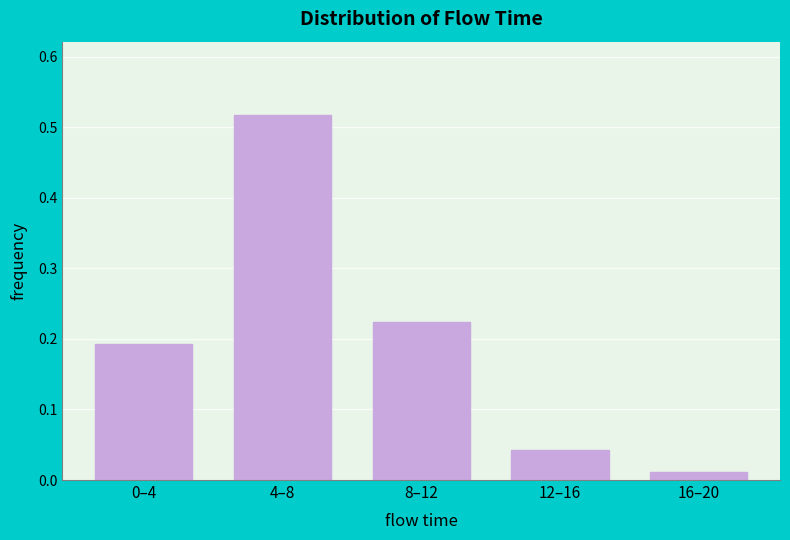

Between 0–4 and 8–12, which is larger?

8–12